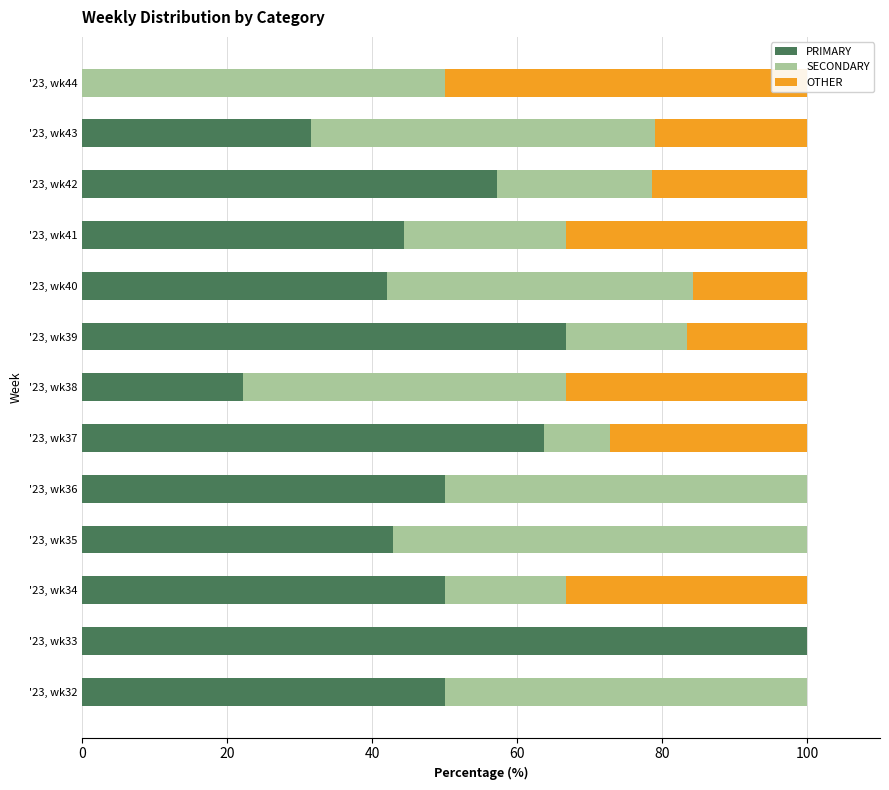

The PRIMARY series shows 50.0 at '23, wk34. True or false?

True